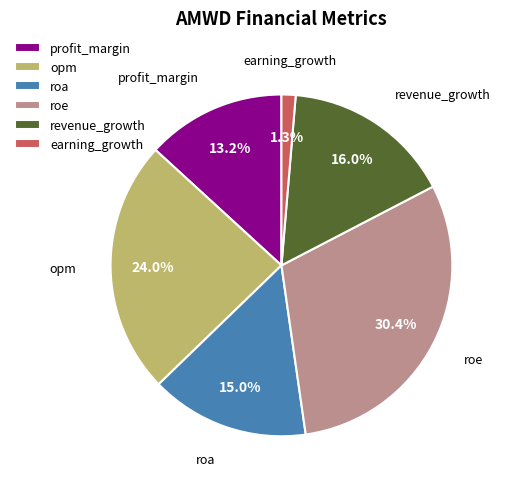

Do profit_margin and opm together represent more than half of the pie?

No